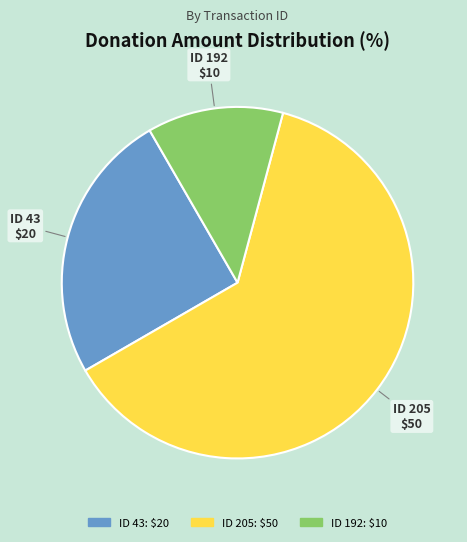

Is there any slice that represents more than half of the pie?

Yes